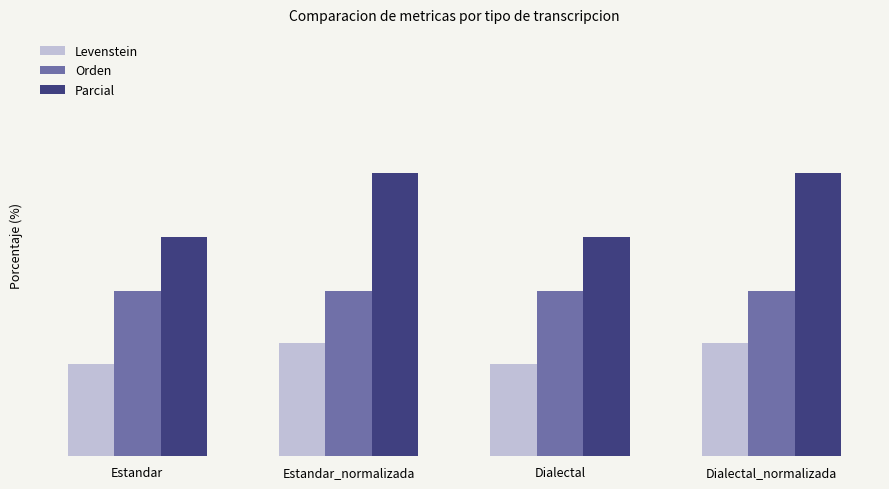

What are all the series names shown in the legend?

Levenstein, Orden, Parcial